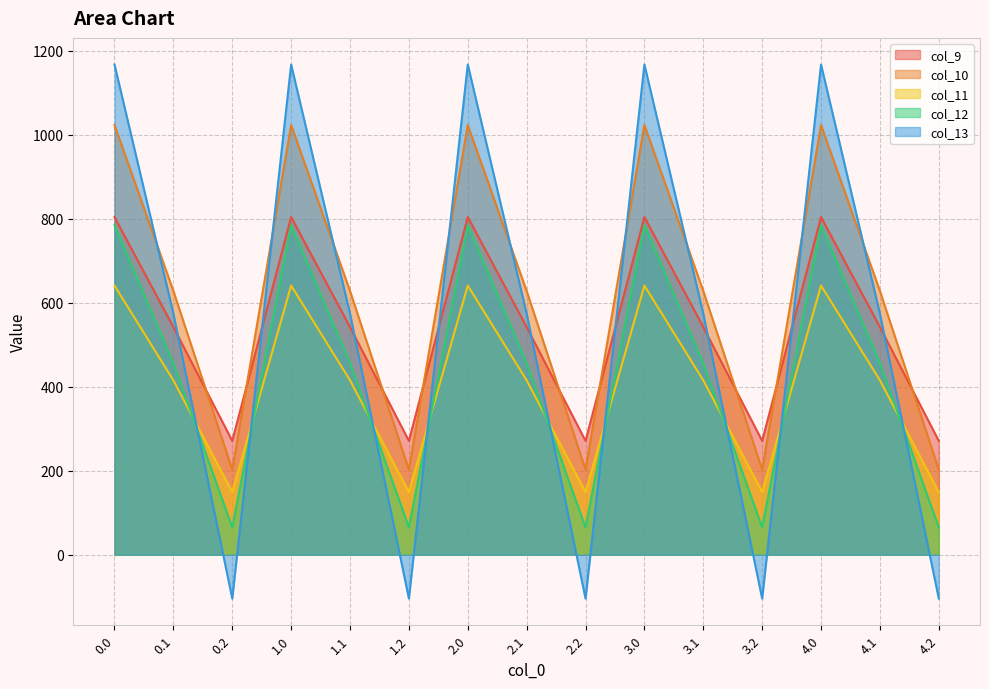

What is the difference between the maximum and minimum values in the col_12 series?

719.2